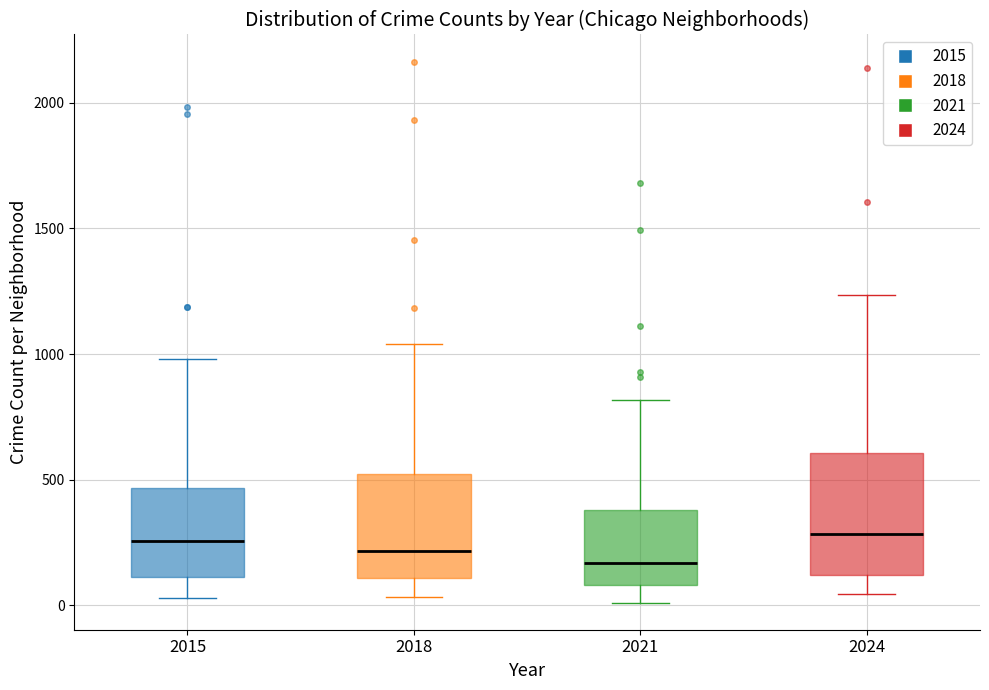

Reading left to right, transcribe this box plot: for each box, give where its median line is, the range the box spans, and where its two whiskers end, as read against the y-axis. The values are not printed on the chart, so give them approximately, as read against the axis.

2015: median 250, box 100 to 450, whiskers 50 to 1000
2018: median 200, box 100 to 500, whiskers 50 to 1050
2021: median 150, box 100 to 400, whiskers 0 to 800
2024: median 300, box 100 to 600, whiskers 50 to 1250